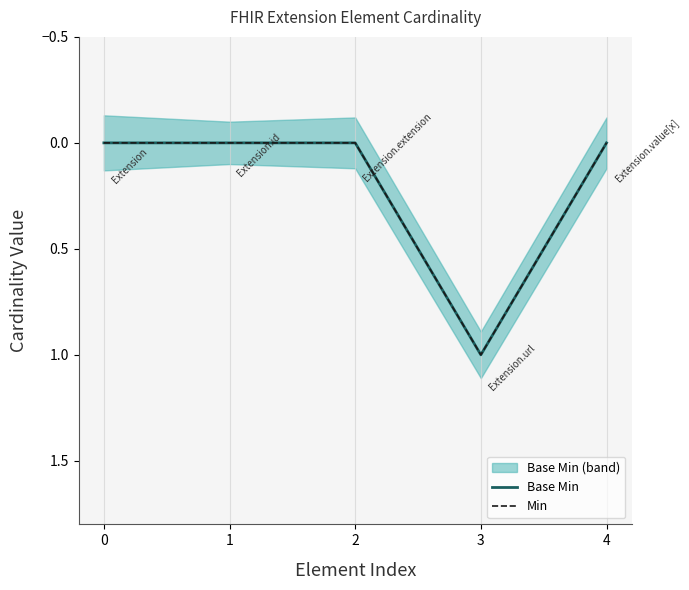

The value of Base Min at 3 is 1. True or false?

True